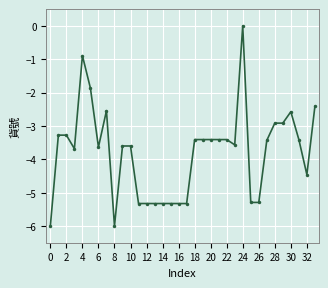

What is the smallest value displayed?

-6.0